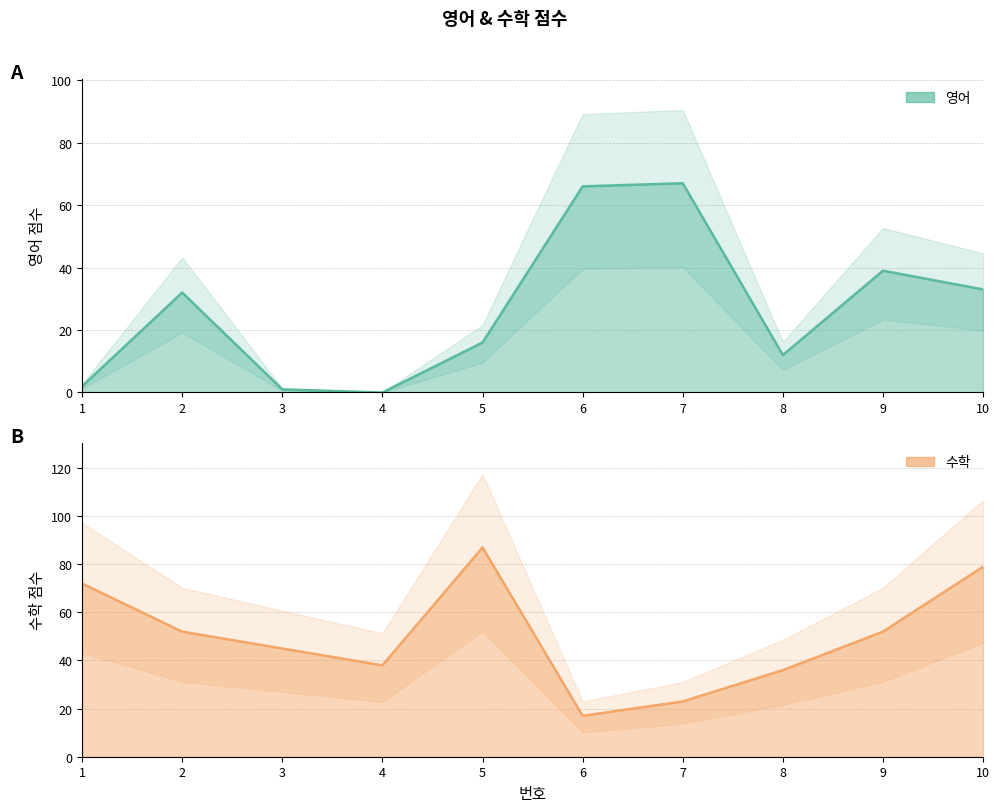

What are all the series names shown in the legend?

영어, 수학